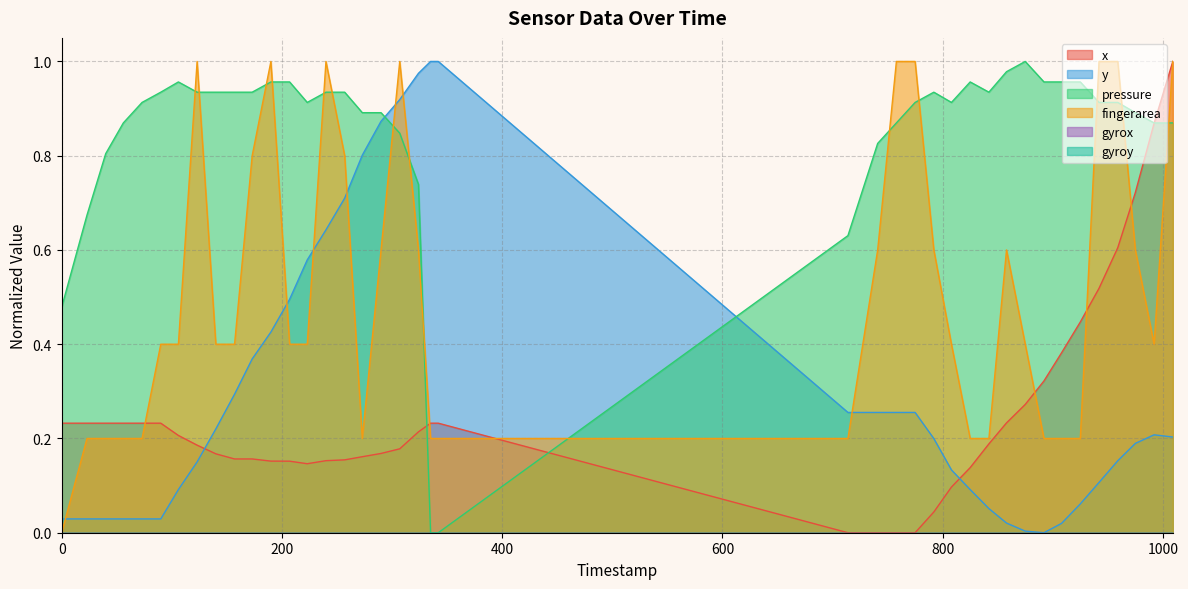

How many times do x and y cross each other?

2